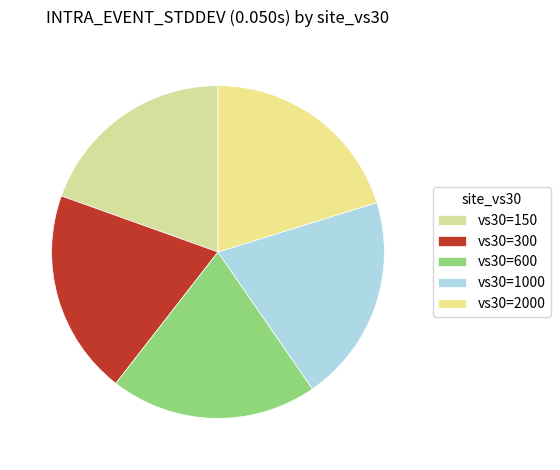

Is it true that vs30=150 is 19% of the pie?

True